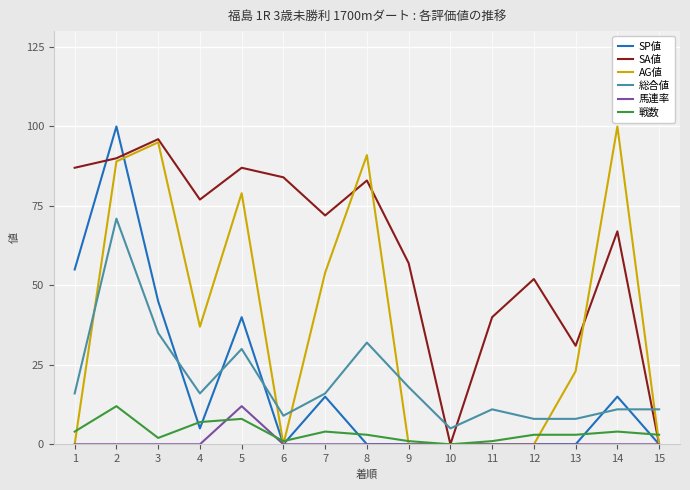

What is the approximate value of SA値 at 6?

84